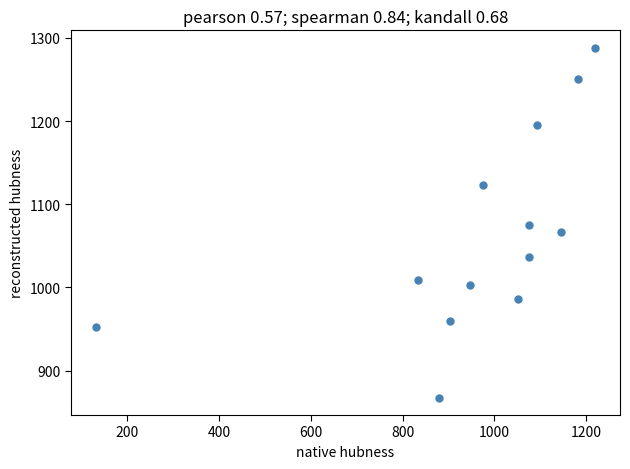

What is the range of X values (max minus min)?

1087.5